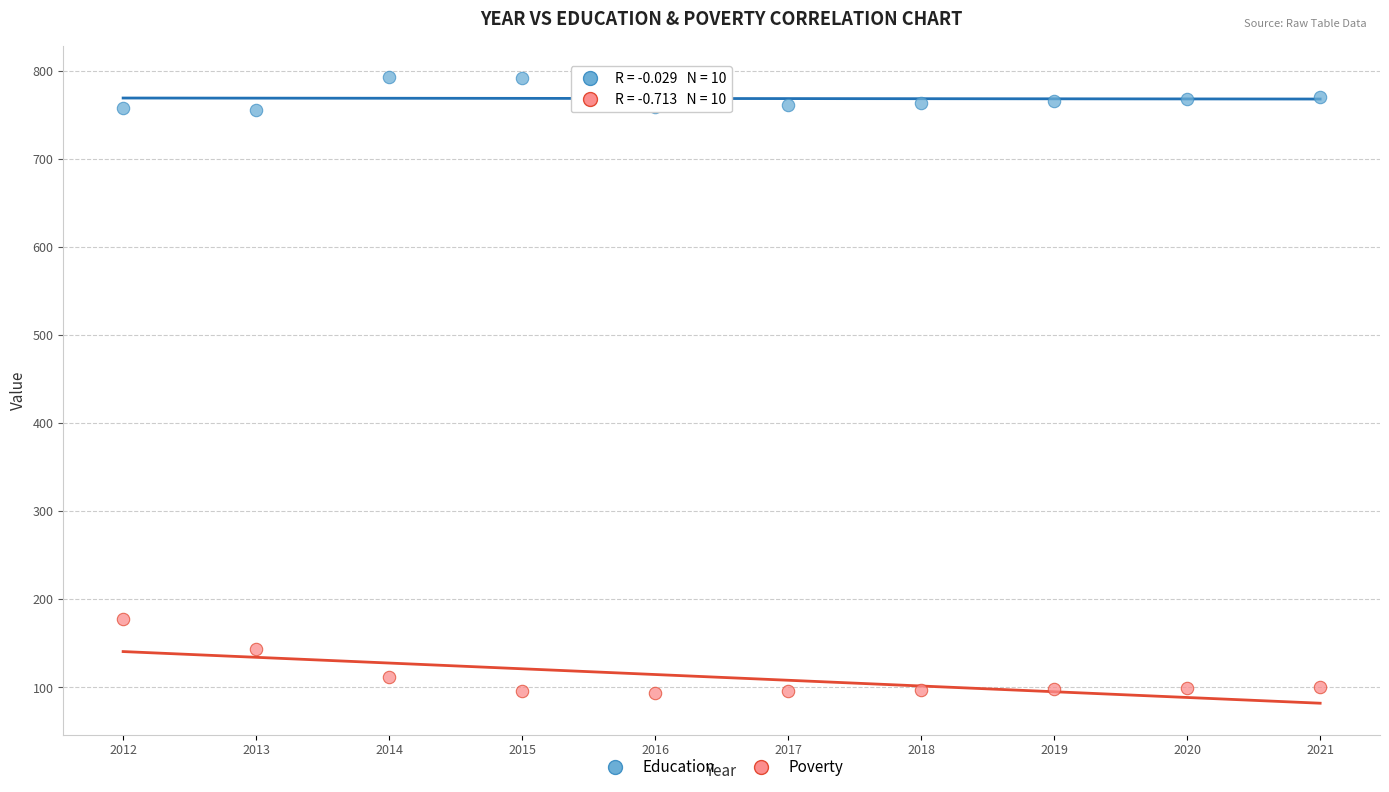

Which series reaches the minimum Y coordinate?

Poverty